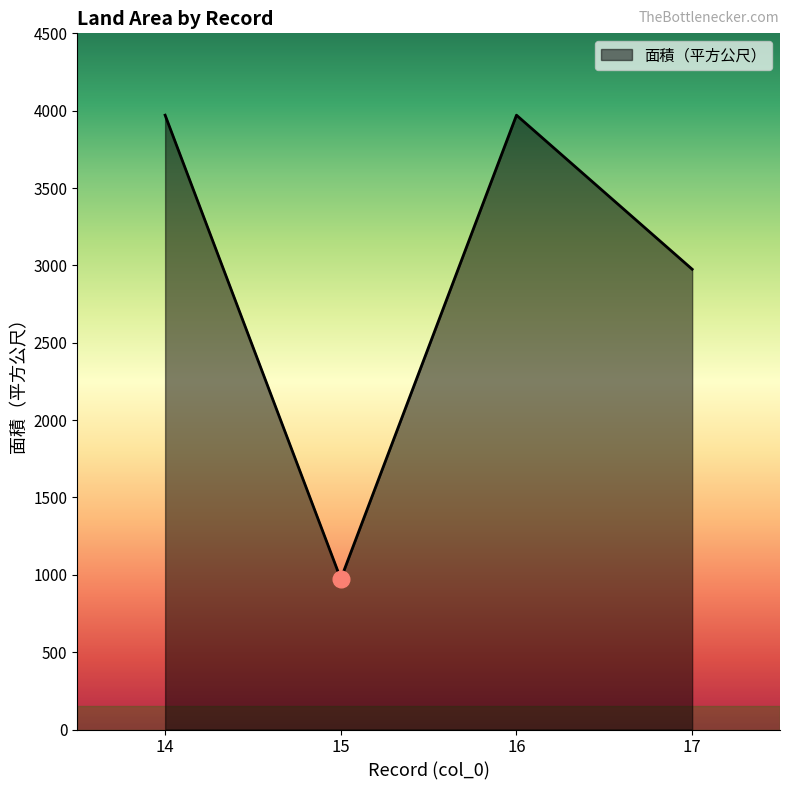

What is the ratio of the value at 14 to the value at 15?

4.1